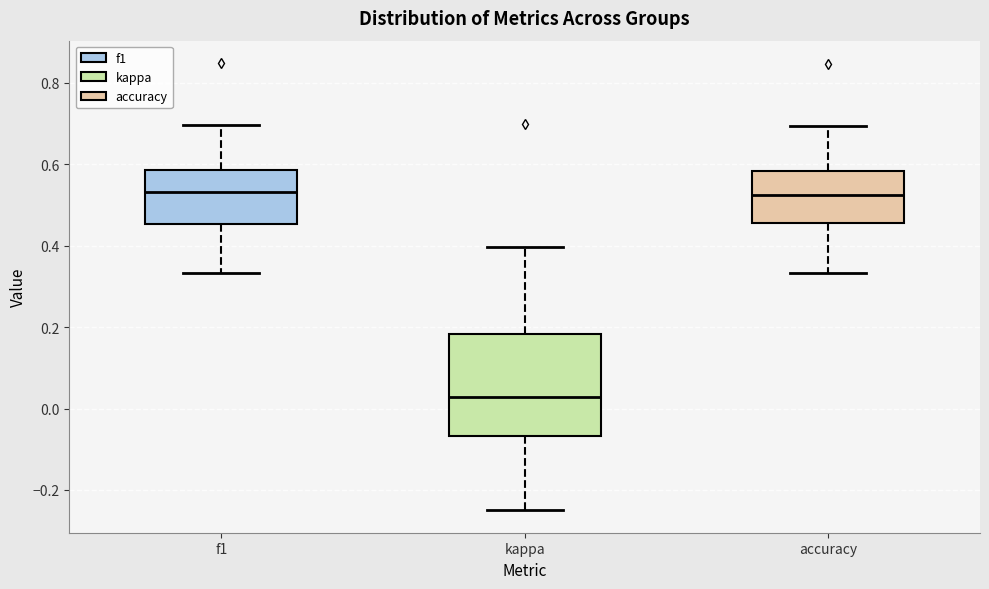

Reading left to right, transcribe this box plot: for each box, give where its median line is, the range the box spans, and where its two whiskers end, as read against the y-axis. The values are not printed on the chart, so give them approximately, as read against the axis.

f1: median 0.54, box 0.46 to 0.58, whiskers 0.34 to 0.70
kappa: median 0.02, box -0.06 to 0.18, whiskers -0.24 to 0.40
accuracy: median 0.52, box 0.46 to 0.58, whiskers 0.34 to 0.70